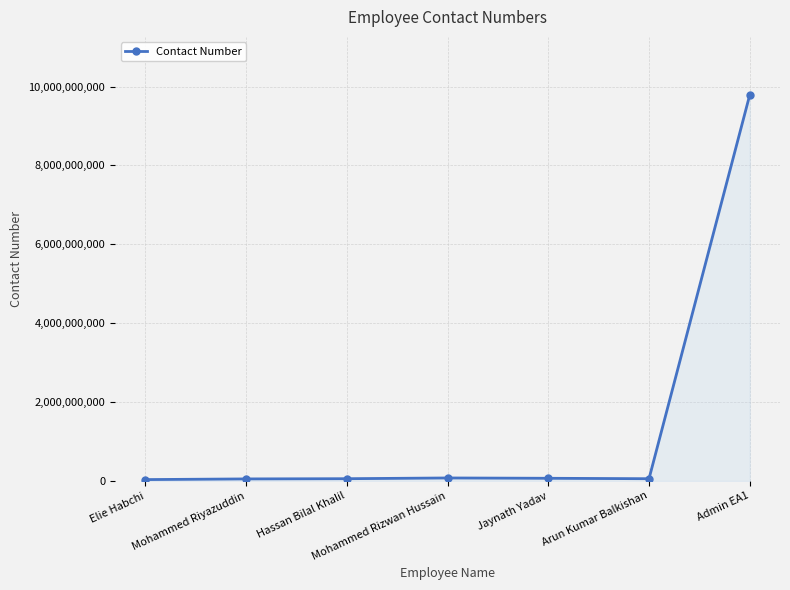

What is the label of the 4th point from the right?

Mohammed Rizwan Hussain